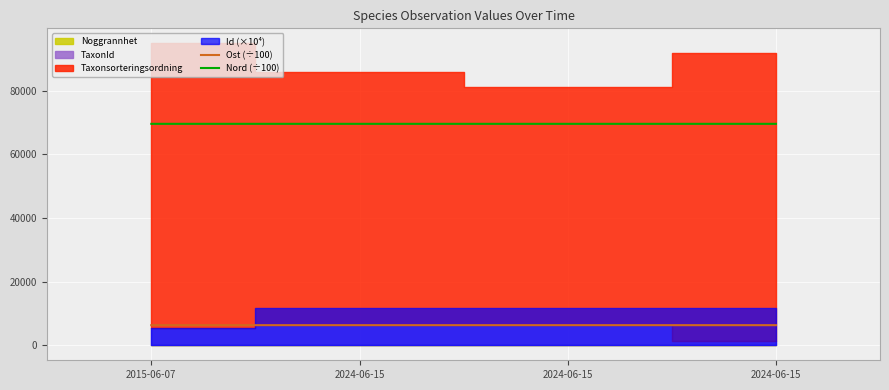

True or false: Nord (÷100) has more than 1 points higher than both neighbors.

False